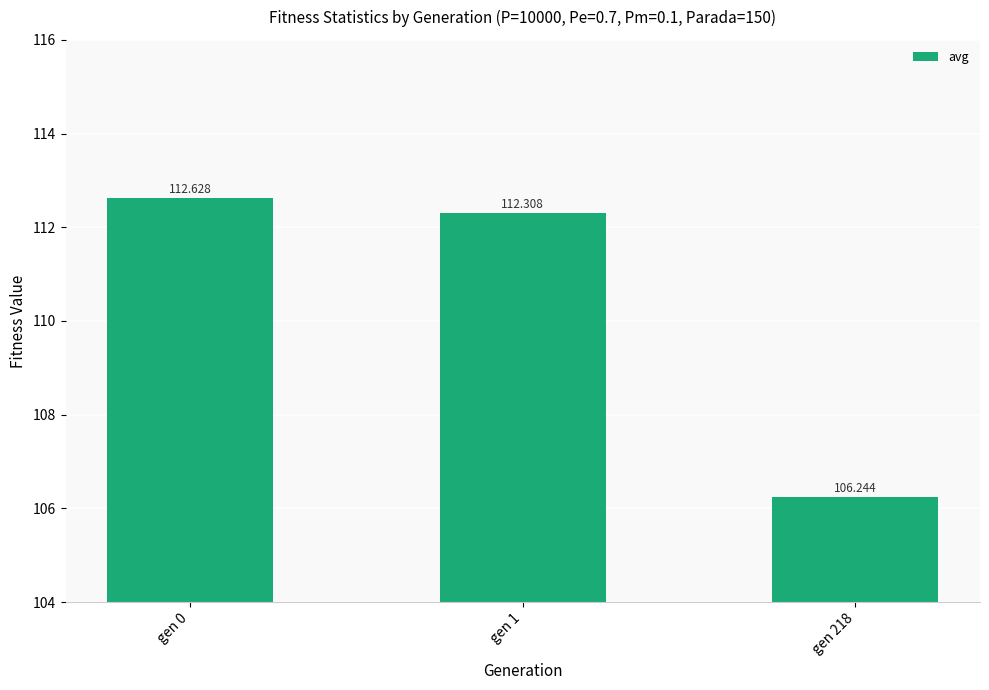

Approximately how many times larger is the value at gen 1 compared to gen 218?

1.1